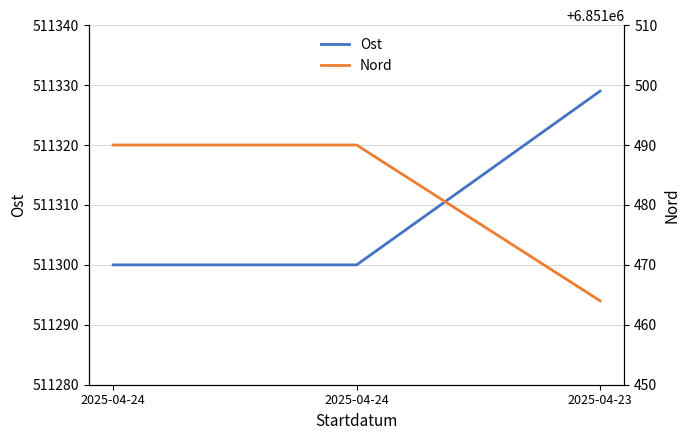

Between 2025-04-24 and 2025-04-24, which series saw the biggest shift?

Ost